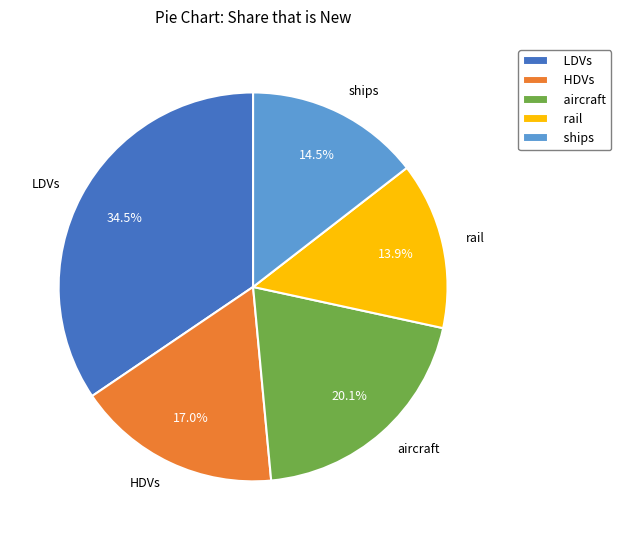

What portion of the pie excludes rail?

86.1%